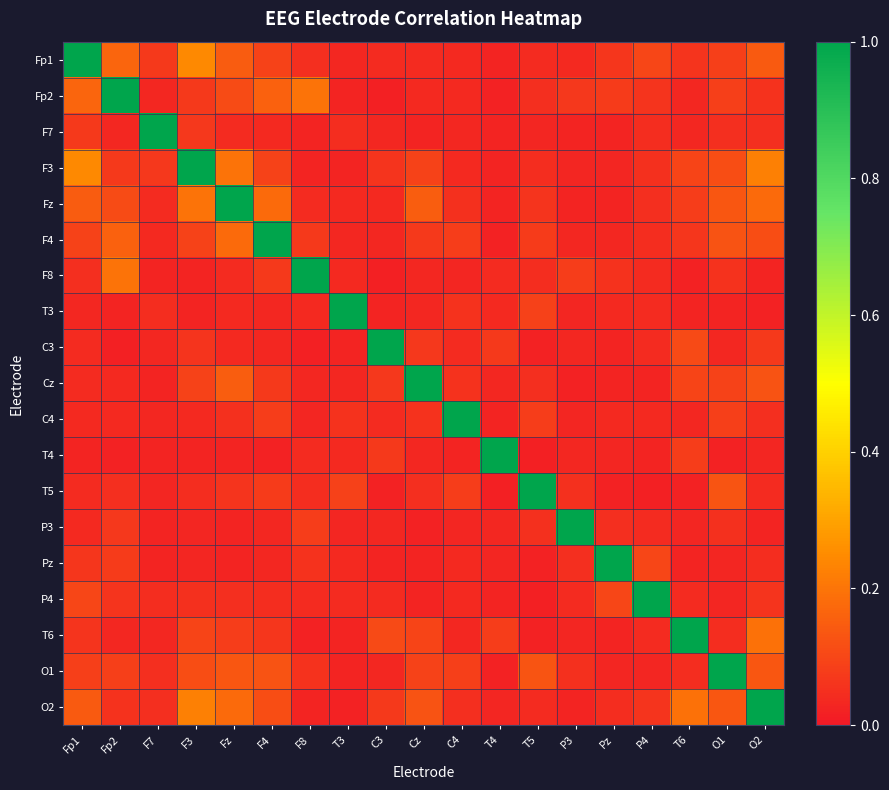

Reading left to right, what are all the values shown in this chart?

Fp1: Fp1=1.0	Fp2=0.2	F7=0.1	F3=0.2	Fz=0.1	F4=0.1	F8=0.0	T3=0.0	C3=0.0	Cz=0.0	C4=0.0	T4=0.0	T5=0.0	P3=0.0	Pz=0.1	P4=0.1	T6=0.1	O1=0.1	O2=0.1
Fp2: Fp1=0.2	Fp2=1.0	F7=0.0	F3=0.1	Fz=0.1	F4=0.2	F8=0.2	T3=0.0	C3=0.0	Cz=0.0	C4=0.0	T4=0.0	T5=0.0	P3=0.1	Pz=0.1	P4=0.1	T6=0.0	O1=0.1	O2=0.1
F7: Fp1=0.1	Fp2=0.0	F7=1.0	F3=0.1	Fz=0.0	F4=0.0	F8=0.0	T3=0.0	C3=0.0	Cz=0.0	C4=0.0	T4=0.0	T5=0.0	P3=0.0	Pz=0.0	P4=0.0	T6=0.0	O1=0.1	O2=0.0
F3: Fp1=0.2	Fp2=0.1	F7=0.1	F3=1.0	Fz=0.2	F4=0.1	F8=0.0	T3=0.0	C3=0.1	Cz=0.1	C4=0.0	T4=0.0	T5=0.0	P3=0.0	Pz=0.0	P4=0.1	T6=0.1	O1=0.1	O2=0.2
Fz: Fp1=0.1	Fp2=0.1	F7=0.0	F3=0.2	Fz=1.0	F4=0.2	F8=0.0	T3=0.0	C3=0.0	Cz=0.2	C4=0.1	T4=0.0	T5=0.1	P3=0.0	Pz=0.0	P4=0.0	T6=0.1	O1=0.1	O2=0.2
F4: Fp1=0.1	Fp2=0.2	F7=0.0	F3=0.1	Fz=0.2	F4=1.0	F8=0.1	T3=0.0	C3=0.0	Cz=0.1	C4=0.1	T4=0.0	T5=0.1	P3=0.0	Pz=0.0	P4=0.0	T6=0.1	O1=0.1	O2=0.1
F8: Fp1=0.0	Fp2=0.2	F7=0.0	F3=0.0	Fz=0.0	F4=0.1	F8=1.0	T3=0.0	C3=0.0	Cz=0.0	C4=0.0	T4=0.0	T5=0.0	P3=0.1	Pz=0.1	P4=0.0	T6=0.0	O1=0.1	O2=0.0
T3: Fp1=0.0	Fp2=0.0	F7=0.0	F3=0.0	Fz=0.0	F4=0.0	F8=0.0	T3=1.0	C3=0.0	Cz=0.0	C4=0.1	T4=0.0	T5=0.1	P3=0.0	Pz=0.0	P4=0.0	T6=0.0	O1=0.0	O2=0.0
C3: Fp1=0.0	Fp2=0.0	F7=0.0	F3=0.1	Fz=0.0	F4=0.0	F8=0.0	T3=0.0	C3=1.0	Cz=0.1	C4=0.0	T4=0.1	T5=0.0	P3=0.0	Pz=0.0	P4=0.0	T6=0.1	O1=0.0	O2=0.1
Cz: Fp1=0.0	Fp2=0.0	F7=0.0	F3=0.1	Fz=0.2	F4=0.1	F8=0.0	T3=0.0	C3=0.1	Cz=1.0	C4=0.1	T4=0.0	T5=0.0	P3=0.0	Pz=0.0	P4=0.0	T6=0.1	O1=0.1	O2=0.1
C4: Fp1=0.0	Fp2=0.0	F7=0.0	F3=0.0	Fz=0.1	F4=0.1	F8=0.0	T3=0.1	C3=0.0	Cz=0.1	C4=1.0	T4=0.0	T5=0.1	P3=0.0	Pz=0.0	P4=0.0	T6=0.0	O1=0.1	O2=0.0
T4: Fp1=0.0	Fp2=0.0	F7=0.0	F3=0.0	Fz=0.0	F4=0.0	F8=0.0	T3=0.0	C3=0.1	Cz=0.0	C4=0.0	T4=1.0	T5=0.0	P3=0.0	Pz=0.0	P4=0.0	T6=0.1	O1=0.0	O2=0.0
T5: Fp1=0.0	Fp2=0.0	F7=0.0	F3=0.0	Fz=0.1	F4=0.1	F8=0.0	T3=0.1	C3=0.0	Cz=0.0	C4=0.1	T4=0.0	T5=1.0	P3=0.1	Pz=0.0	P4=0.0	T6=0.0	O1=0.1	O2=0.0
P3: Fp1=0.0	Fp2=0.1	F7=0.0	F3=0.0	Fz=0.0	F4=0.0	F8=0.1	T3=0.0	C3=0.0	Cz=0.0	C4=0.0	T4=0.0	T5=0.1	P3=1.0	Pz=0.0	P4=0.0	T6=0.0	O1=0.1	O2=0.0
Pz: Fp1=0.1	Fp2=0.1	F7=0.0	F3=0.0	Fz=0.0	F4=0.0	F8=0.1	T3=0.0	C3=0.0	Cz=0.0	C4=0.0	T4=0.0	T5=0.0	P3=0.0	Pz=1.0	P4=0.1	T6=0.0	O1=0.0	O2=0.0
P4: Fp1=0.1	Fp2=0.1	F7=0.0	F3=0.1	Fz=0.0	F4=0.0	F8=0.0	T3=0.0	C3=0.0	Cz=0.0	C4=0.0	T4=0.0	T5=0.0	P3=0.0	Pz=0.1	P4=1.0	T6=0.0	O1=0.0	O2=0.1
T6: Fp1=0.1	Fp2=0.0	F7=0.0	F3=0.1	Fz=0.1	F4=0.1	F8=0.0	T3=0.0	C3=0.1	Cz=0.1	C4=0.0	T4=0.1	T5=0.0	P3=0.0	Pz=0.0	P4=0.0	T6=1.0	O1=0.0	O2=0.2
O1: Fp1=0.1	Fp2=0.1	F7=0.1	F3=0.1	Fz=0.1	F4=0.1	F8=0.1	T3=0.0	C3=0.0	Cz=0.1	C4=0.1	T4=0.0	T5=0.1	P3=0.1	Pz=0.0	P4=0.0	T6=0.0	O1=1.0	O2=0.1
O2: Fp1=0.1	Fp2=0.1	F7=0.0	F3=0.2	Fz=0.2	F4=0.1	F8=0.0	T3=0.0	C3=0.1	Cz=0.1	C4=0.0	T4=0.0	T5=0.0	P3=0.0	Pz=0.0	P4=0.1	T6=0.2	O1=0.1	O2=1.0